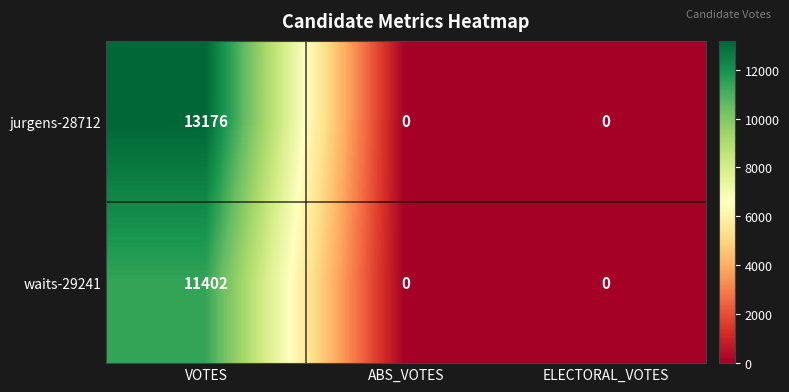

How many values in jurgens-28712 are above zero?

1